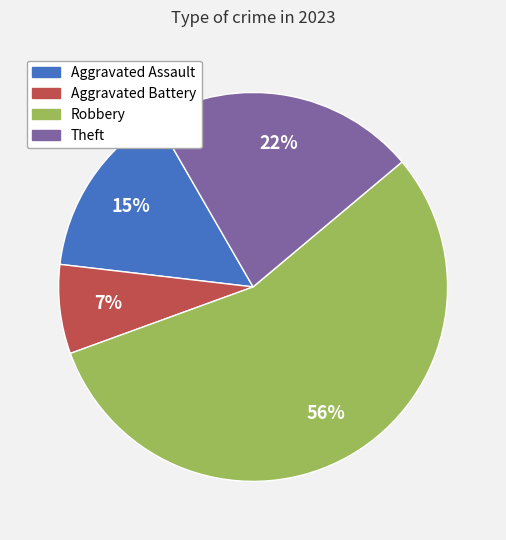

Which has a higher value, Robbery or Theft?

Robbery